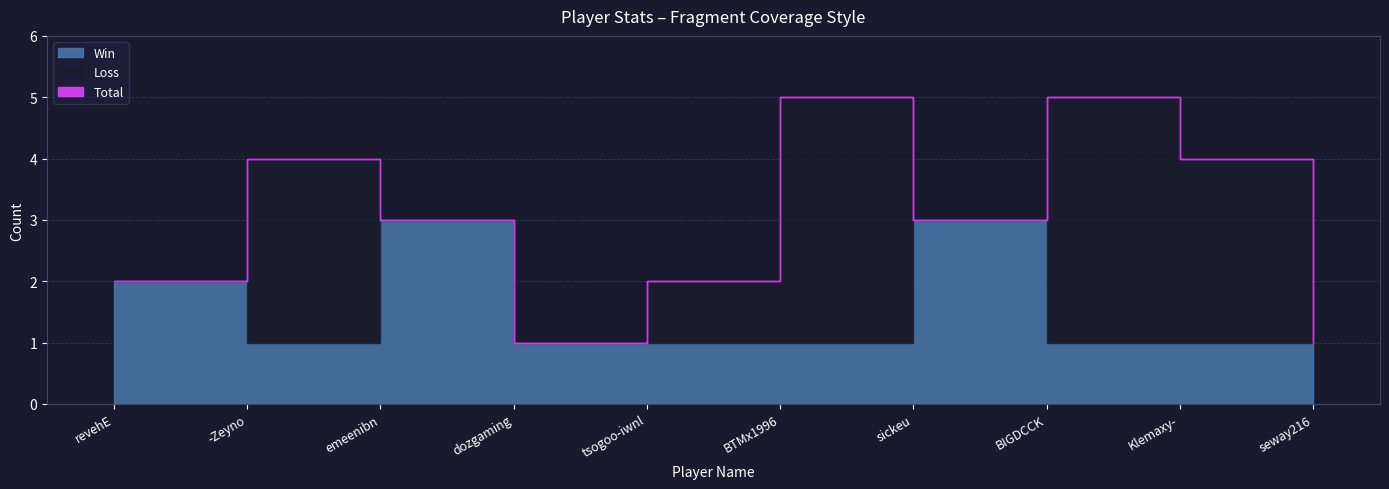

At which category is the sum across all series the highest?

BTMx1996